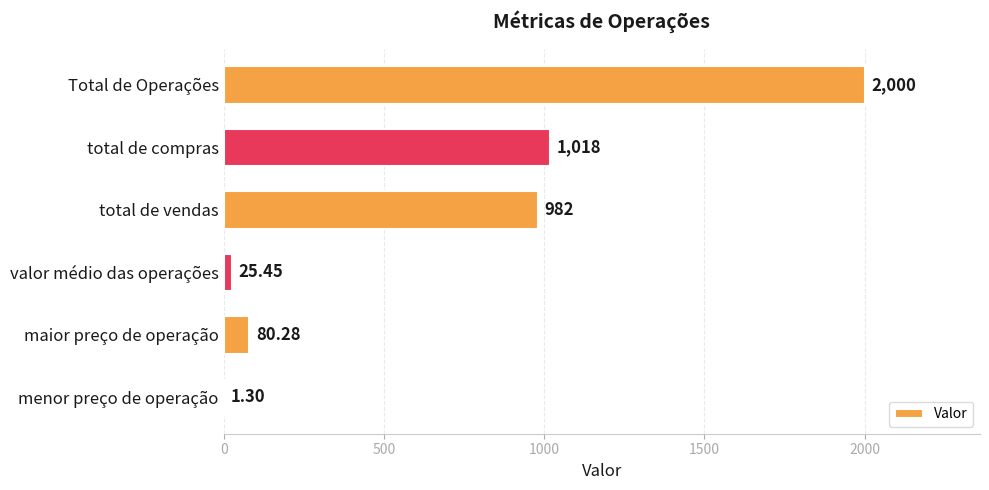

Which label corresponds to the largest value in the chart?

Total de Operações